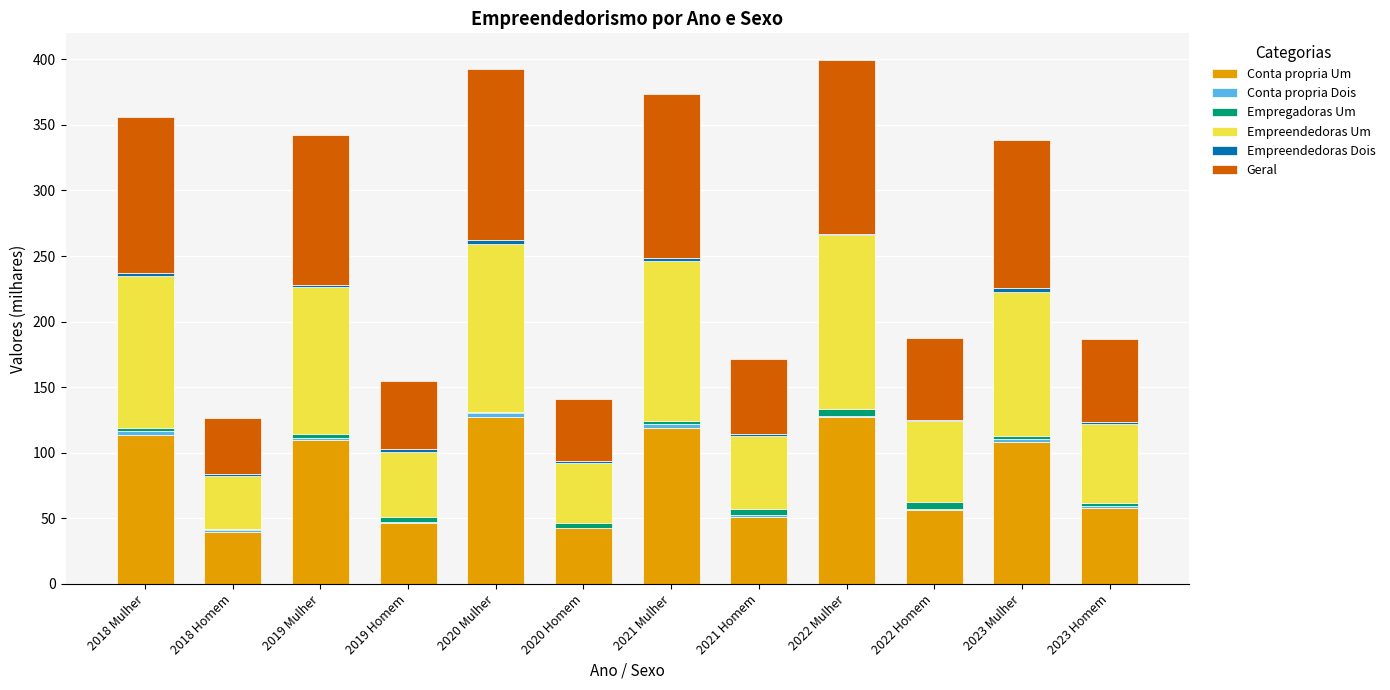

What is the highest value of the Conta propria Um series?

127.6